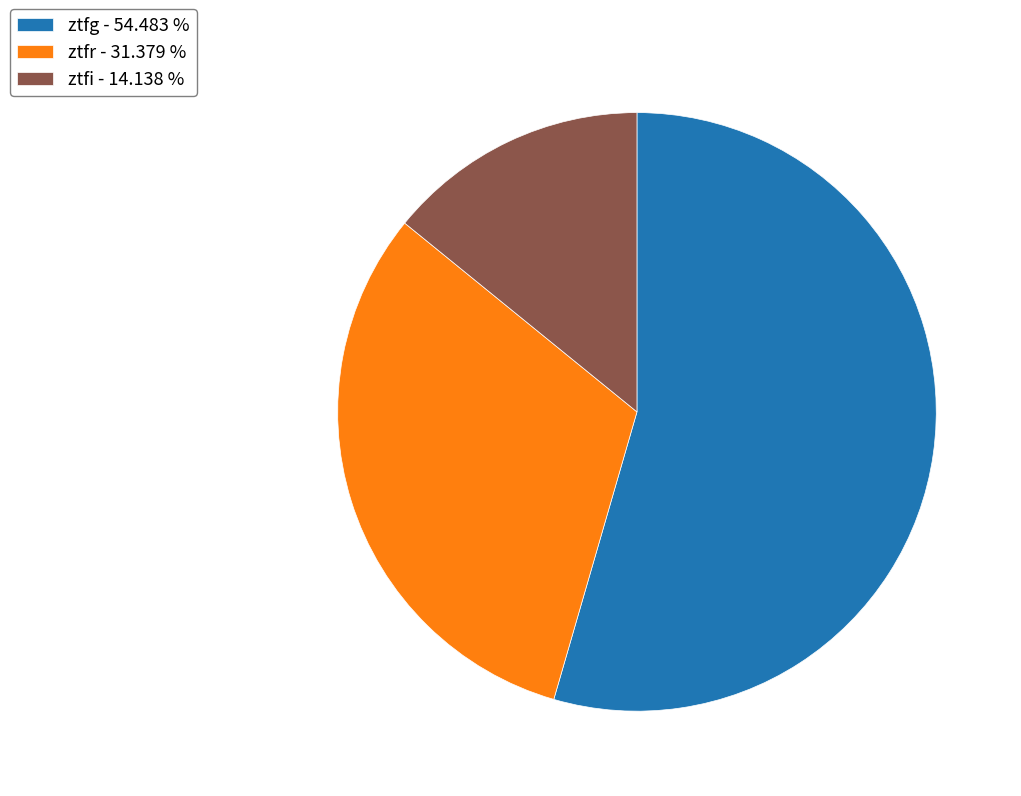

Rank the categories by value from lowest to highest.

ztfi, ztfr, ztfg